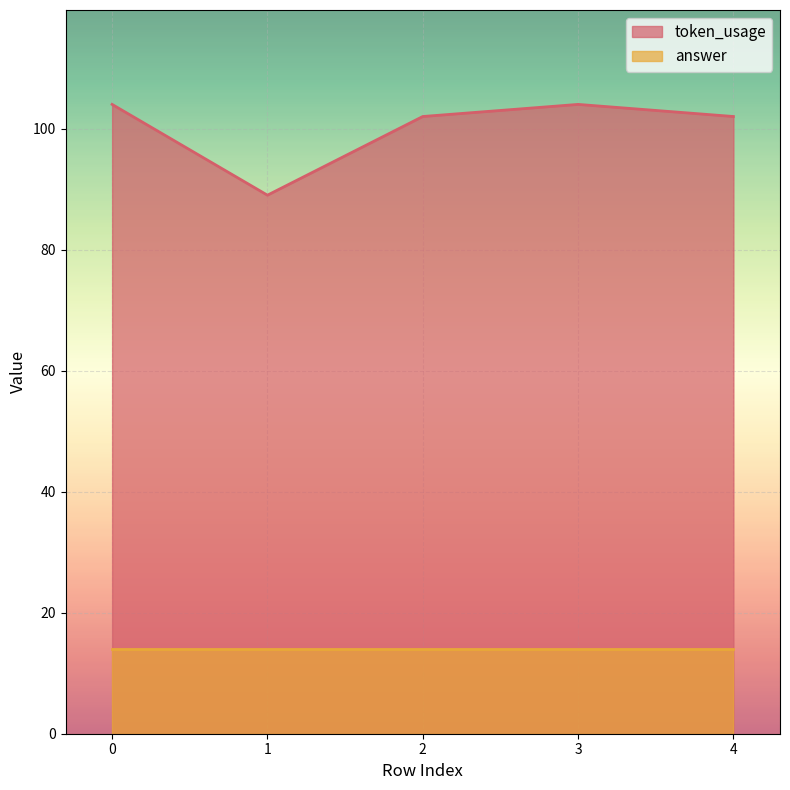

What is the greatest value displayed?

104